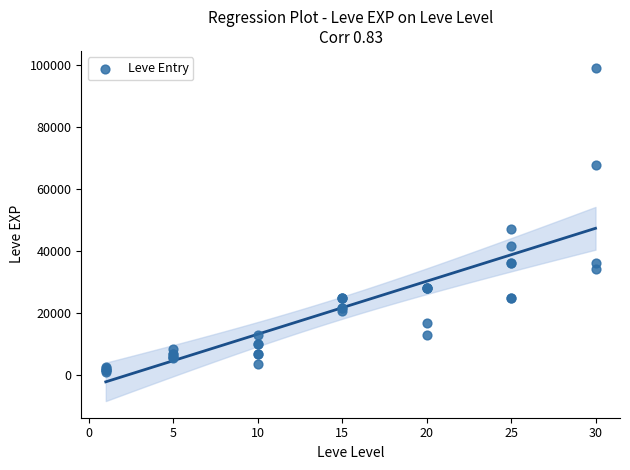

What Y value in the scatter plot is closest to 50190?

47200